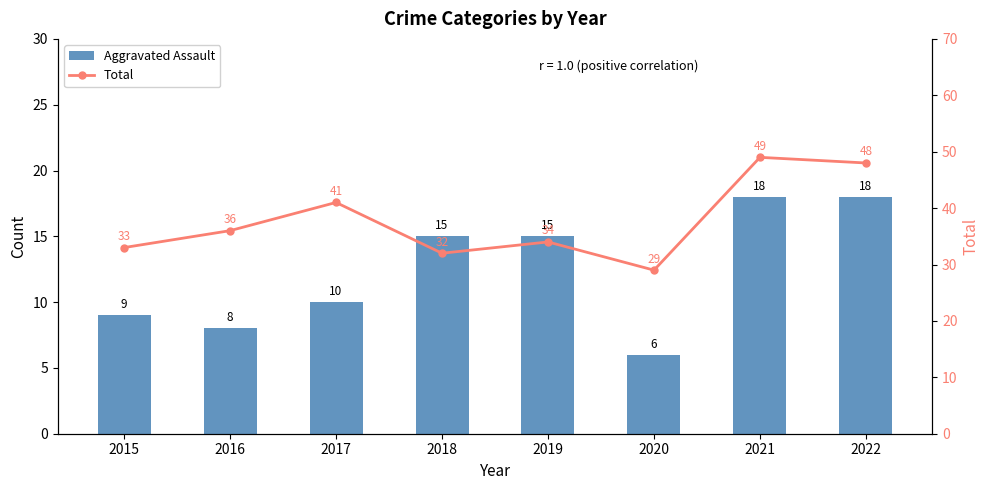

Is it true that Aggravated Assault equals 27 at 2022?

False